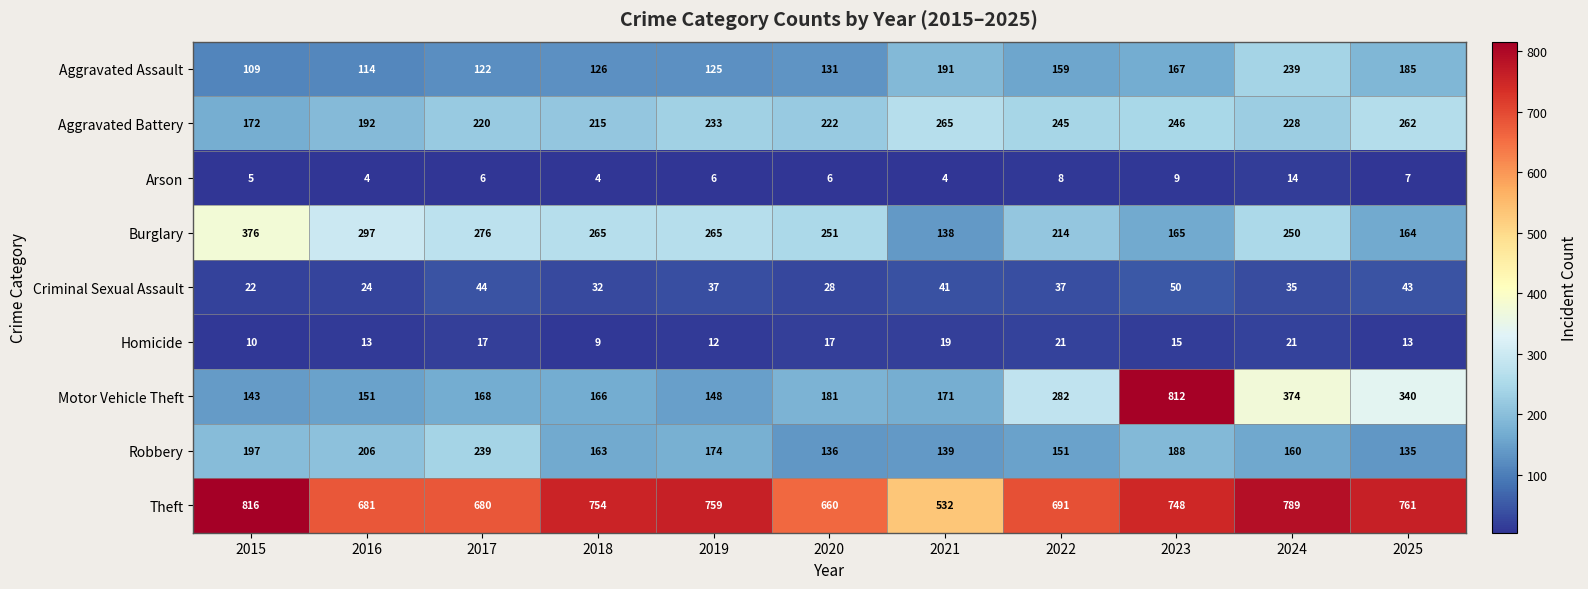

What value does the Theft series have at 2017?

680